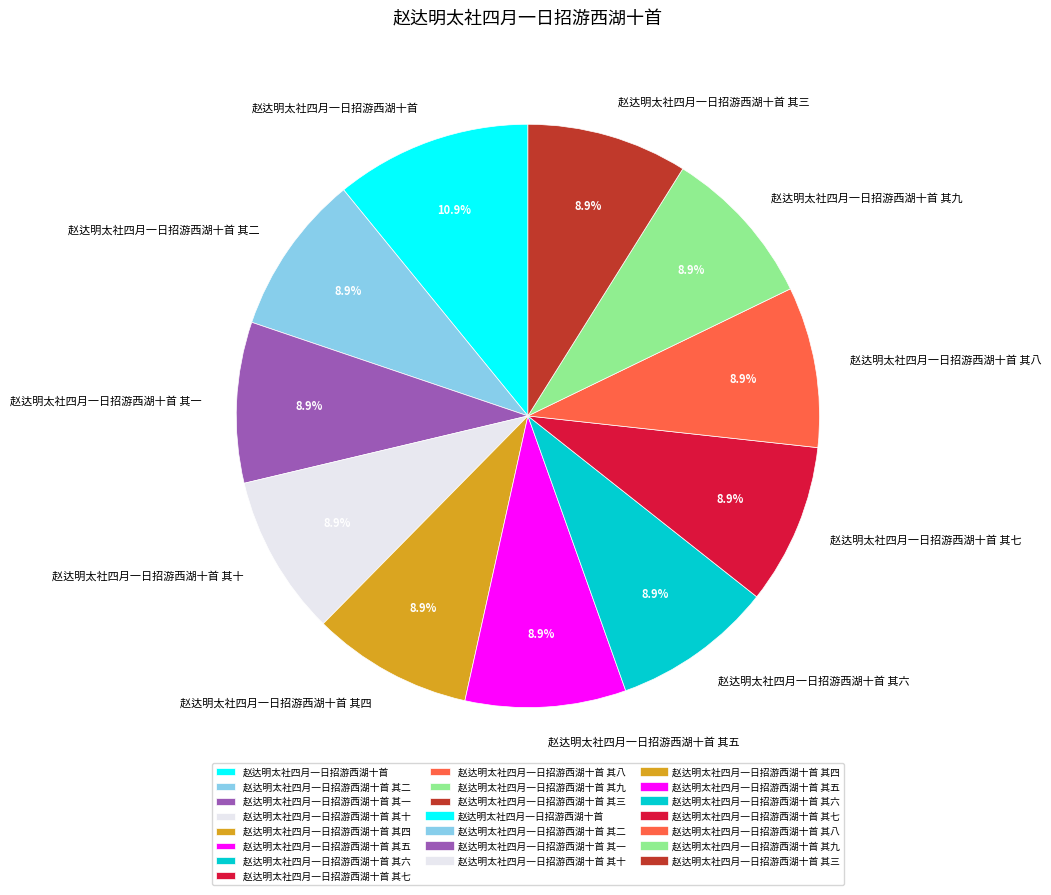

What is the largest slice in the pie chart?

赵达明太社四月一日招游西湖十首